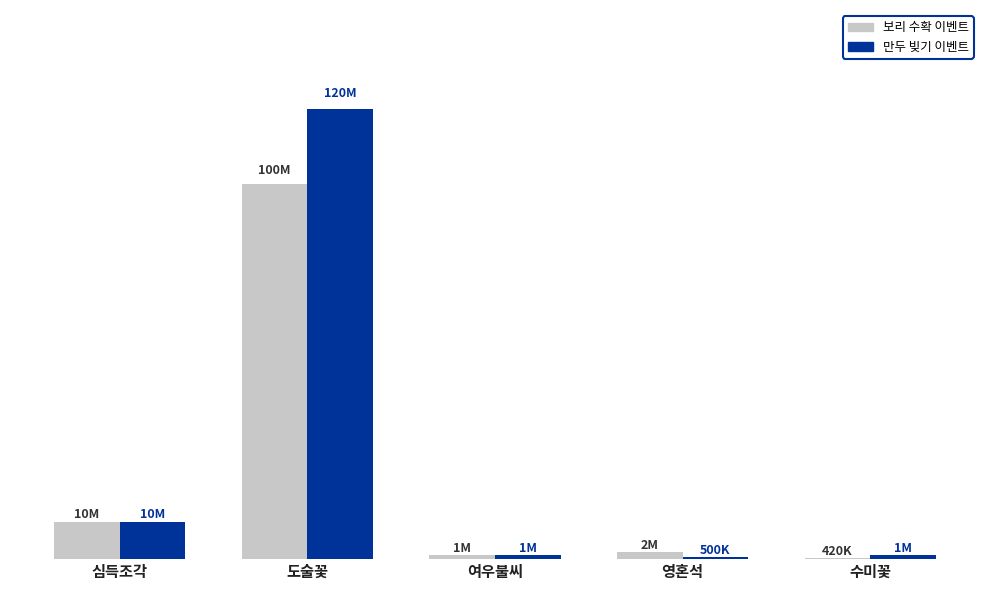

What is the average value of the 보리 수확 이벤트 series?

22644000